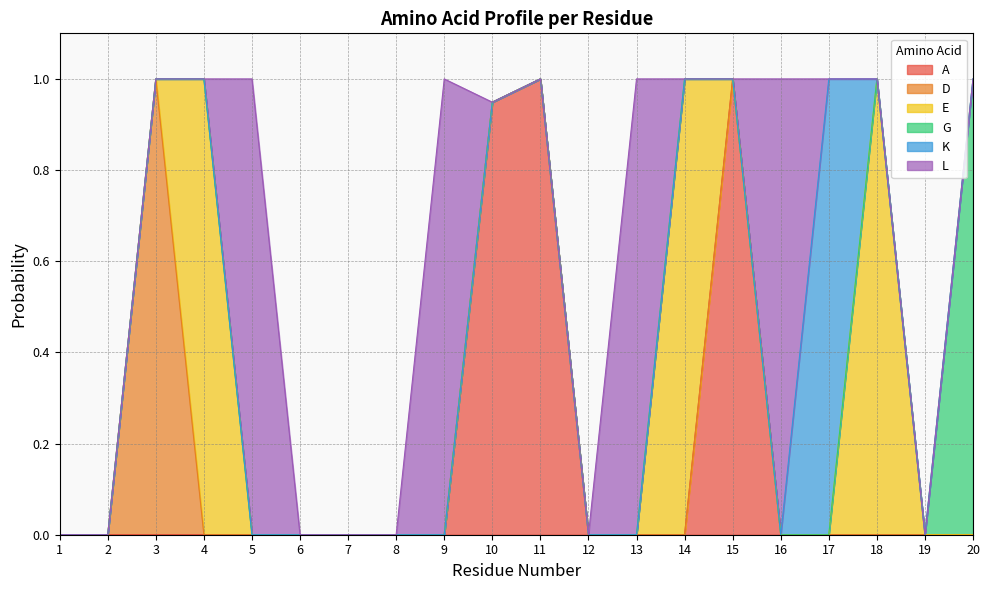

Which series has the largest range (max minus min)?

A